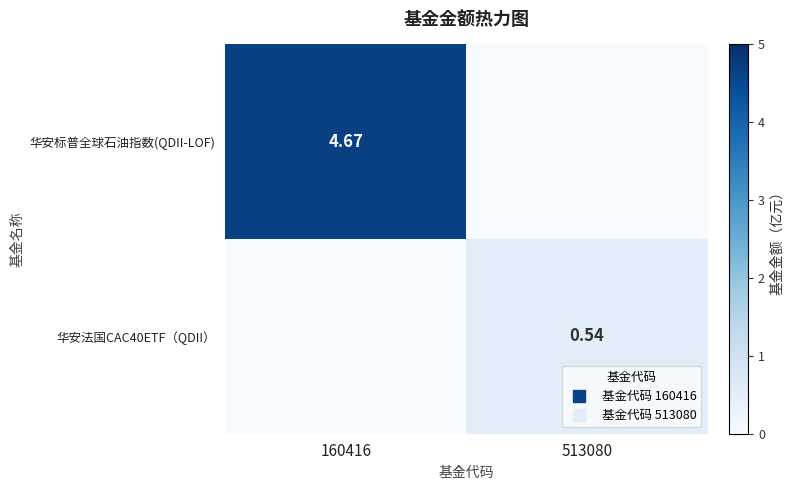

True or false: 华安法国CAC40ETF（QDII） has a value of 0.2 at 160416.

False